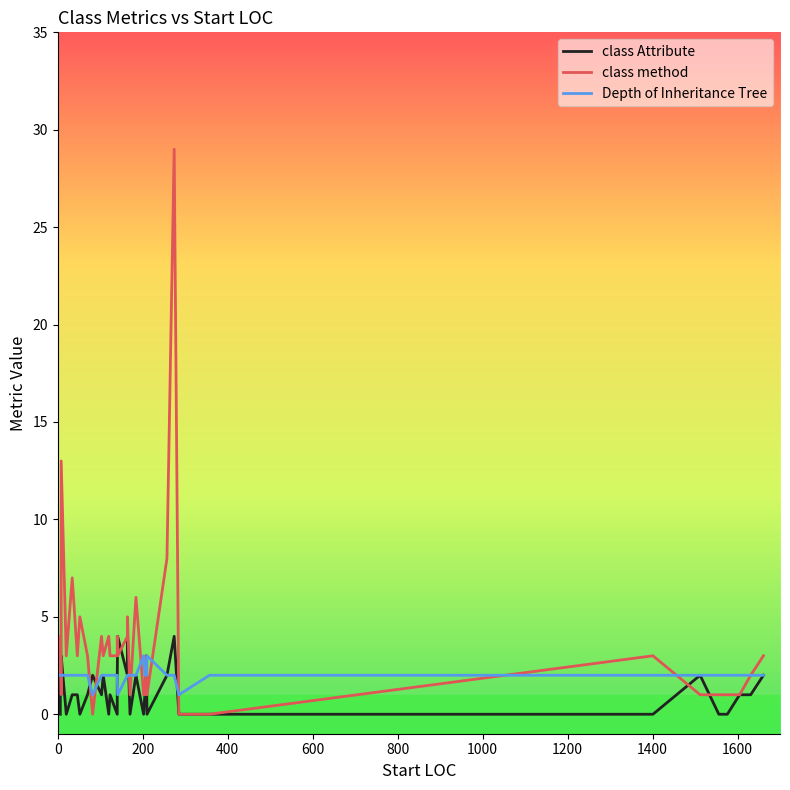

True or false: Depth of Inheritance Tree and class method cross at least once.

True